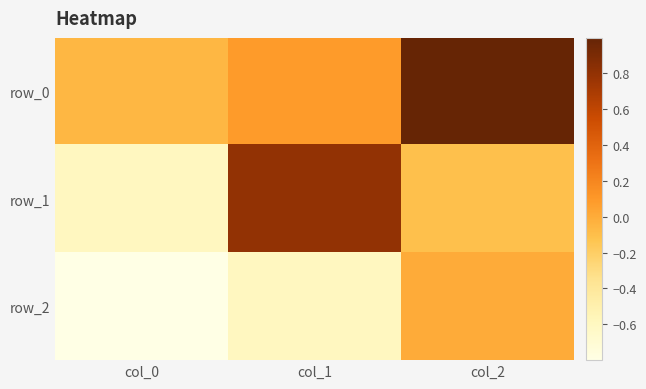

Reading right to left, what are all the values shown in this chart?

row_0: col_2=1.0	col_1=0.1	col_0=-0.1
row_1: col_2=-0.1	col_1=0.8	col_0=-0.6
row_2: col_2=0.0	col_1=-0.6	col_0=-0.8